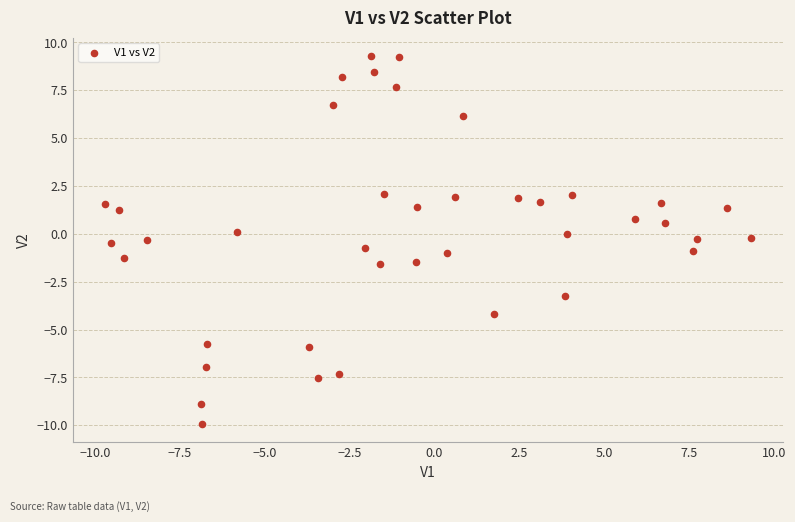

What is the range of X values (max minus min)?

19.0